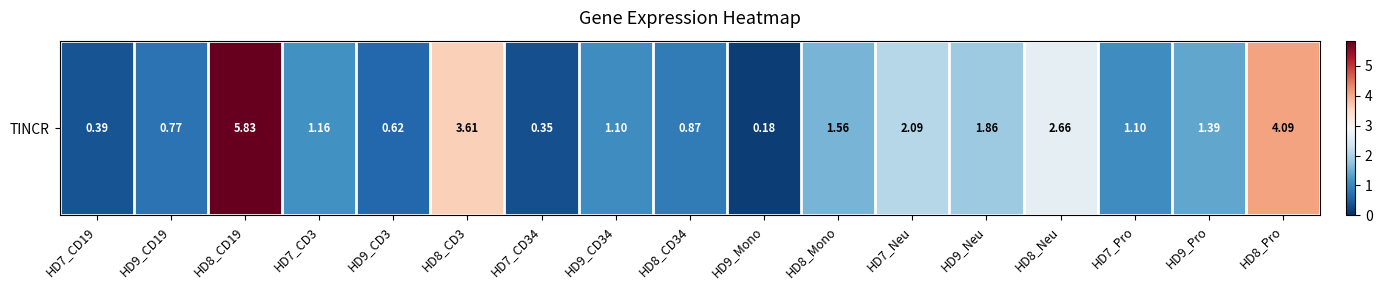

Which has a higher value, HD8_Pro or HD7_Pro?

HD8_Pro